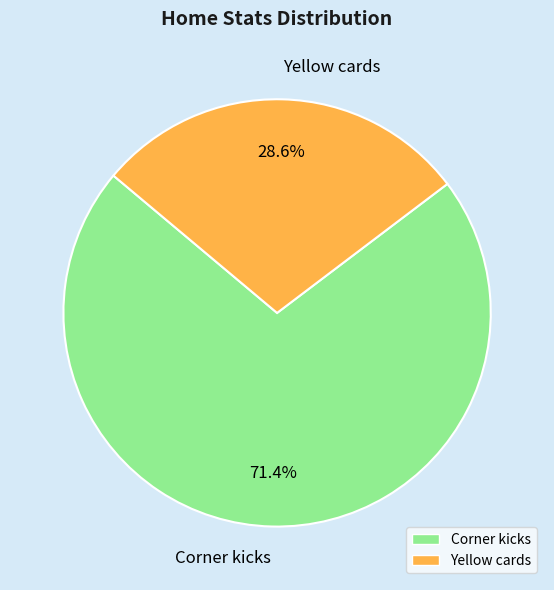

What is the ratio of the value at Corner kicks to the value at Yellow cards?

2.5